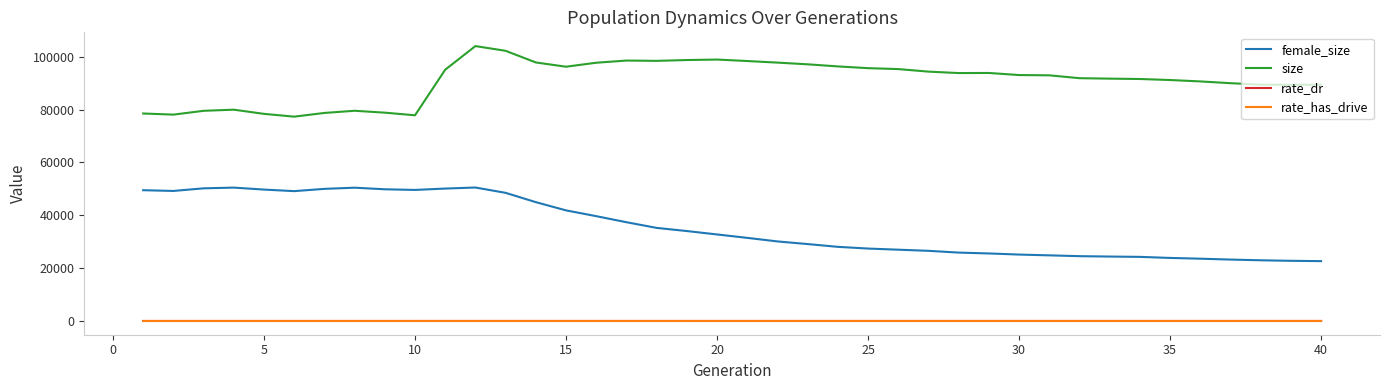

Which series has the largest total across all categories?

size